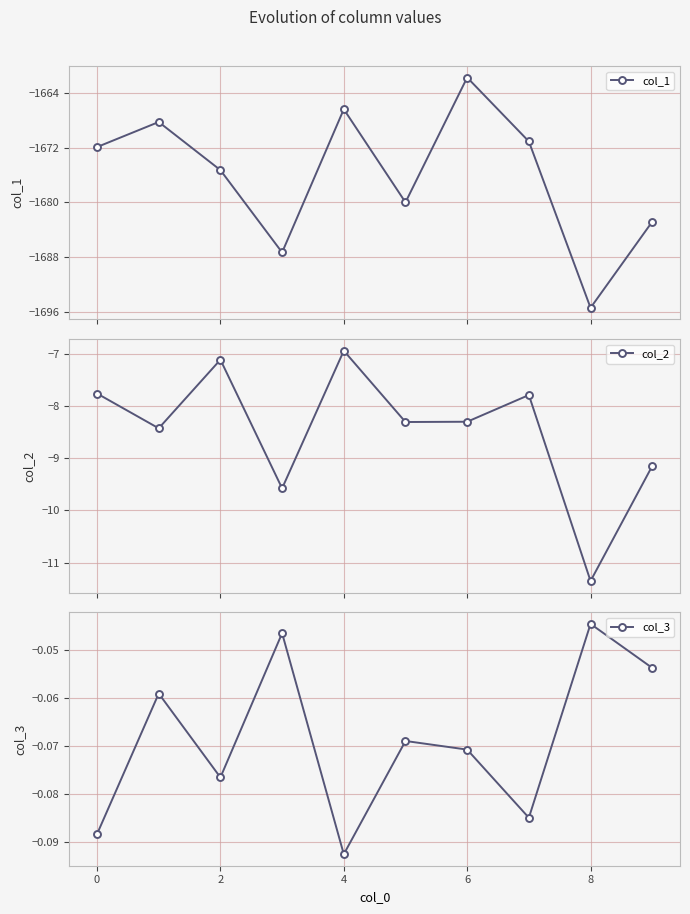

True or false: col_1 has more than 2 points higher than both neighbors.

True